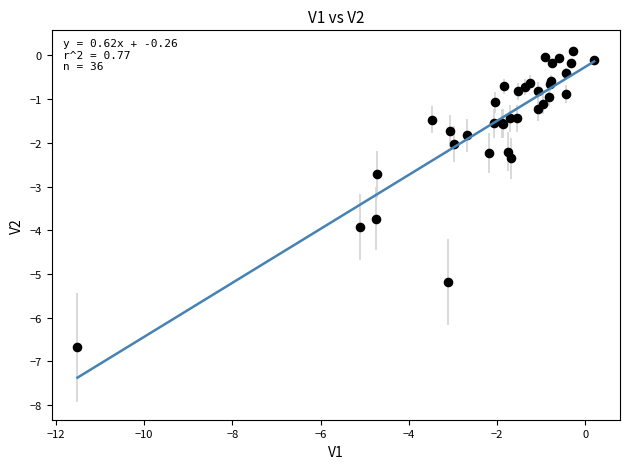

What Y value in the scatter plot is closest to -3?

-2.7